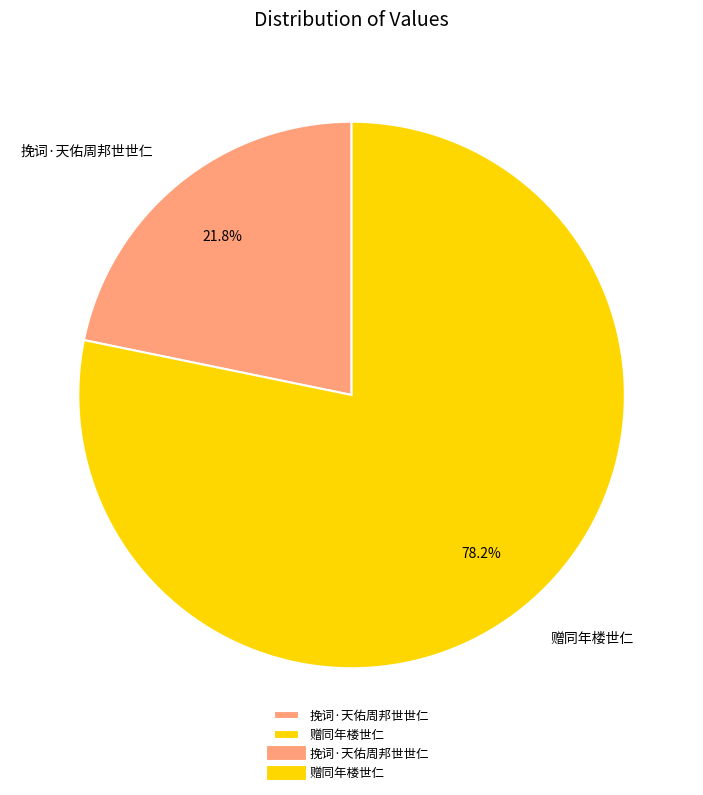

Which slice represents more than half of the pie?

赠同年楼世仁